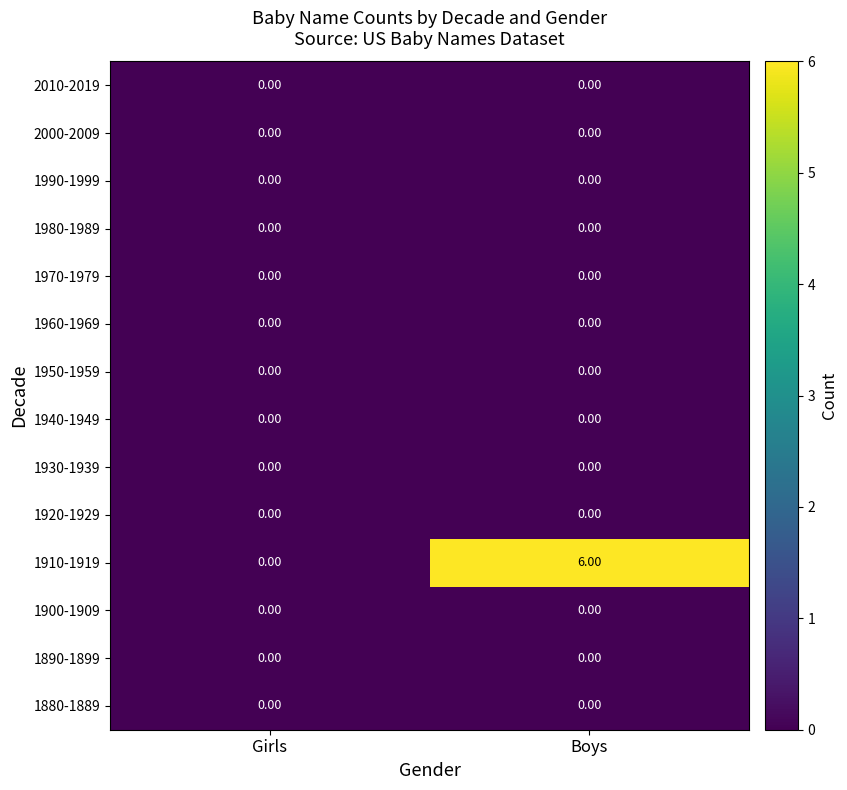

Between Girls and Boys, which series saw the biggest shift?

1910-1919